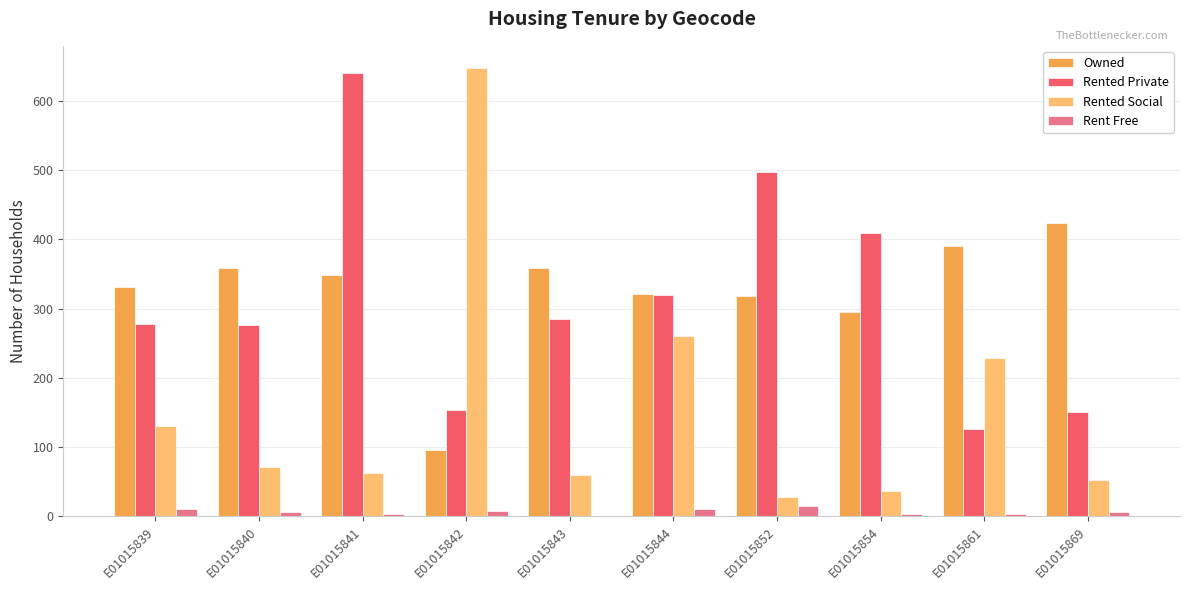

The value of Rented Social at E01015854 is 15. True or false?

False